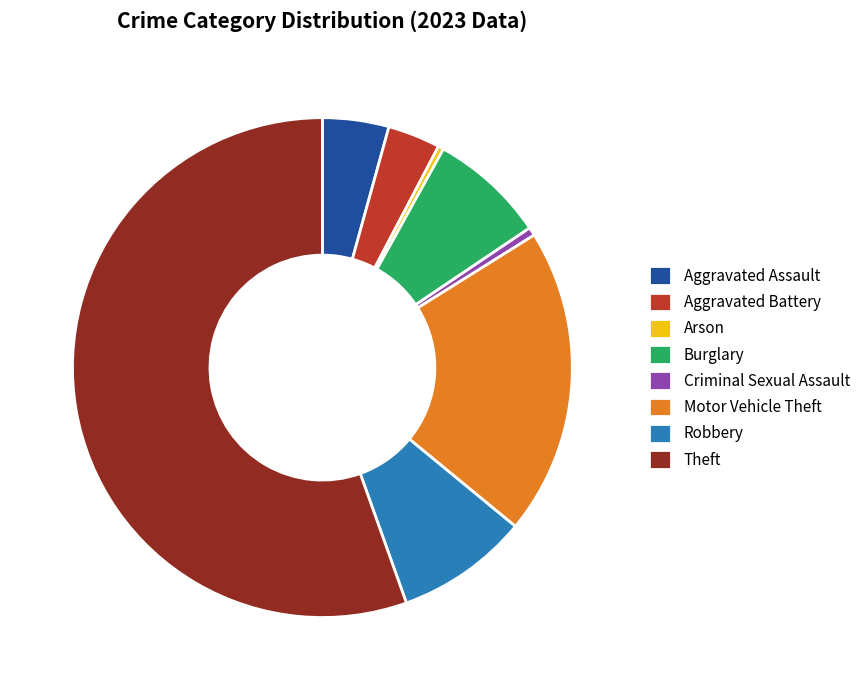

Is Motor Vehicle Theft the majority of the pie?

No